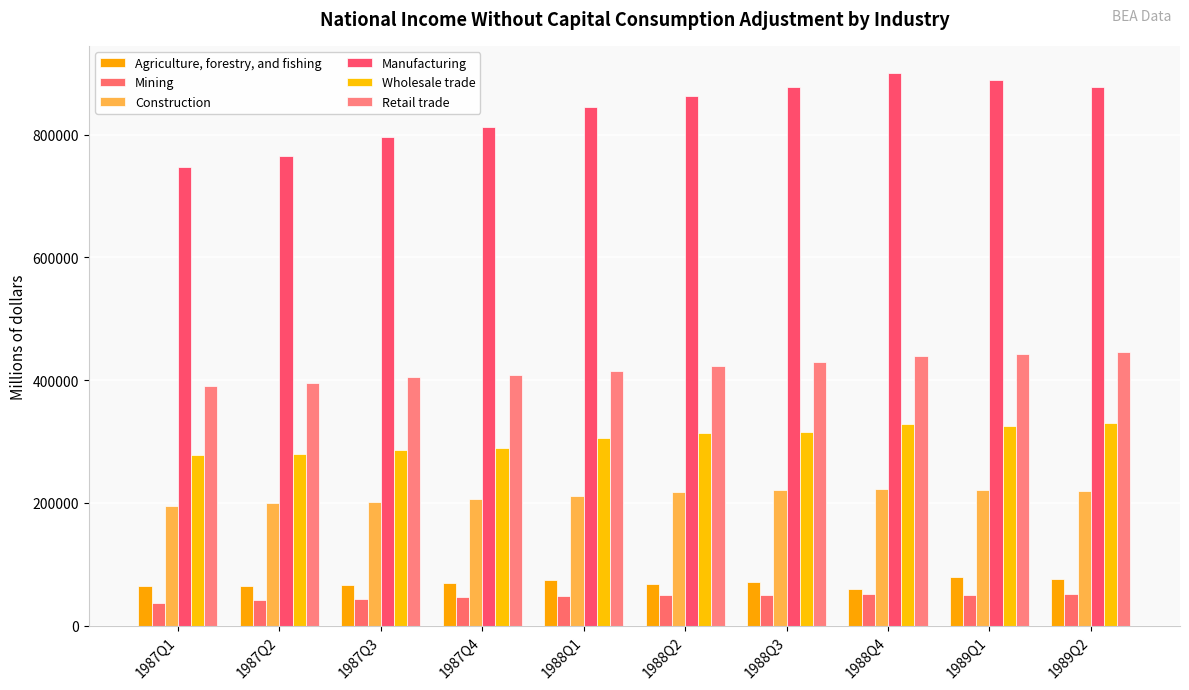

What is the difference between the Retail trade values at 1988Q3 and 1987Q2?

33421